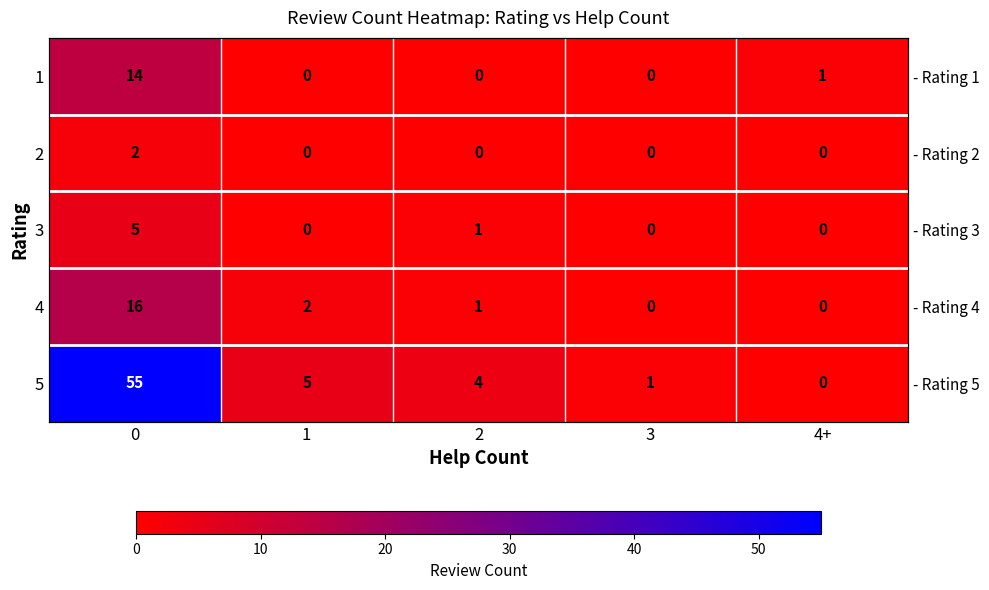

At how many categories does at least one series exceed 51?

1